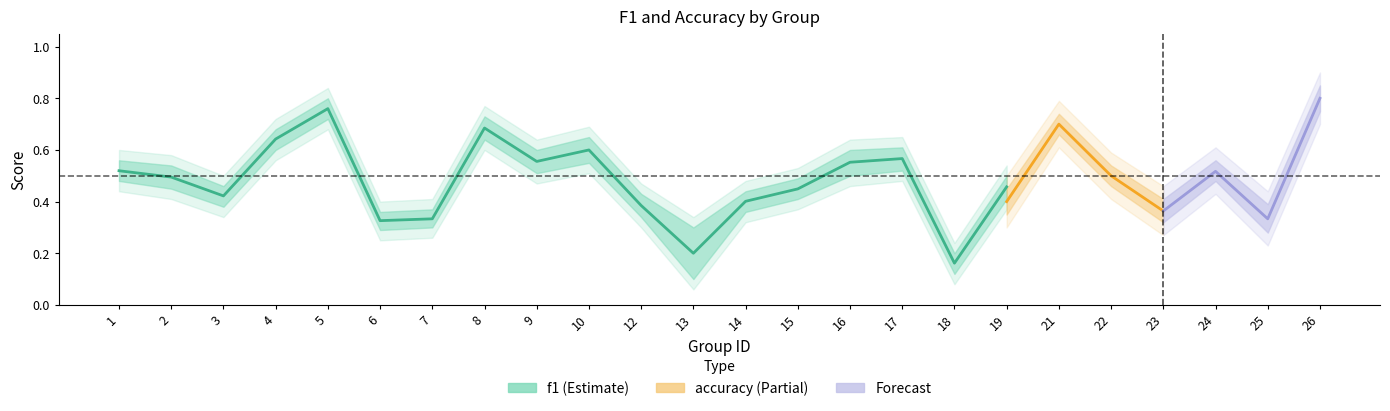

At which category is the sum across all series the highest?

26